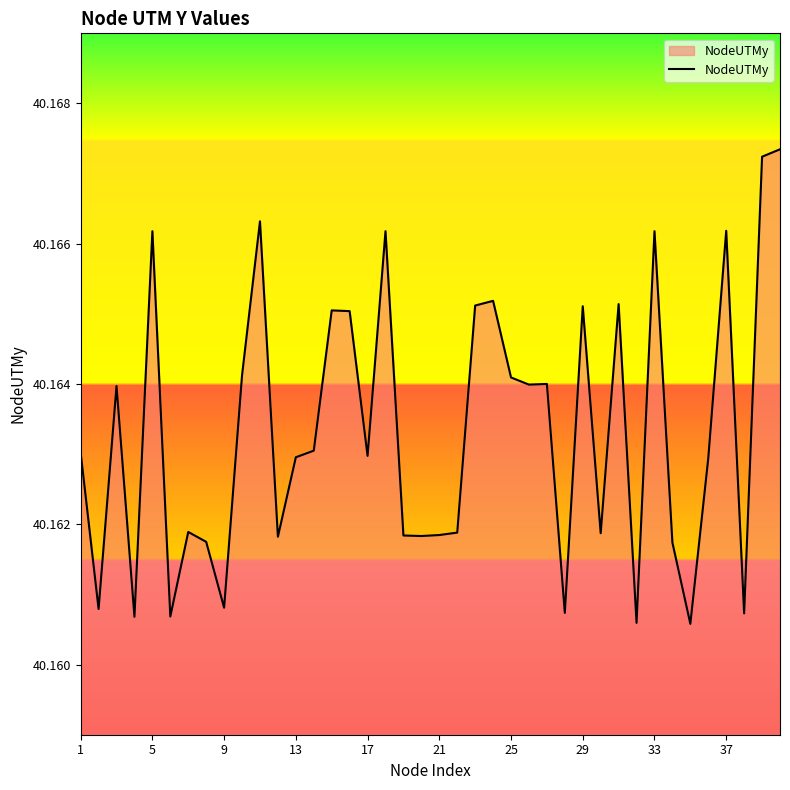

Is this an area chart (filled region under the line)?

Yes